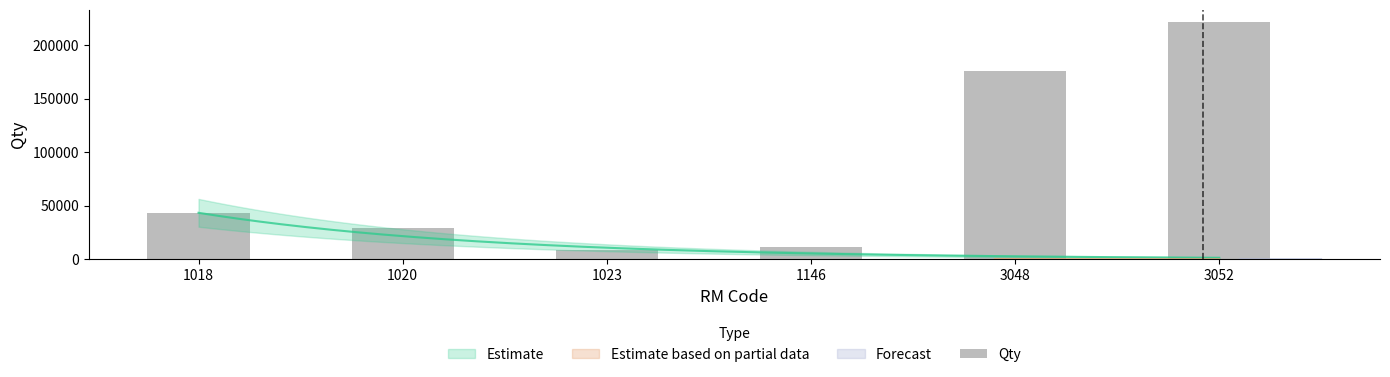

Which category has the highest value across all series?

3052